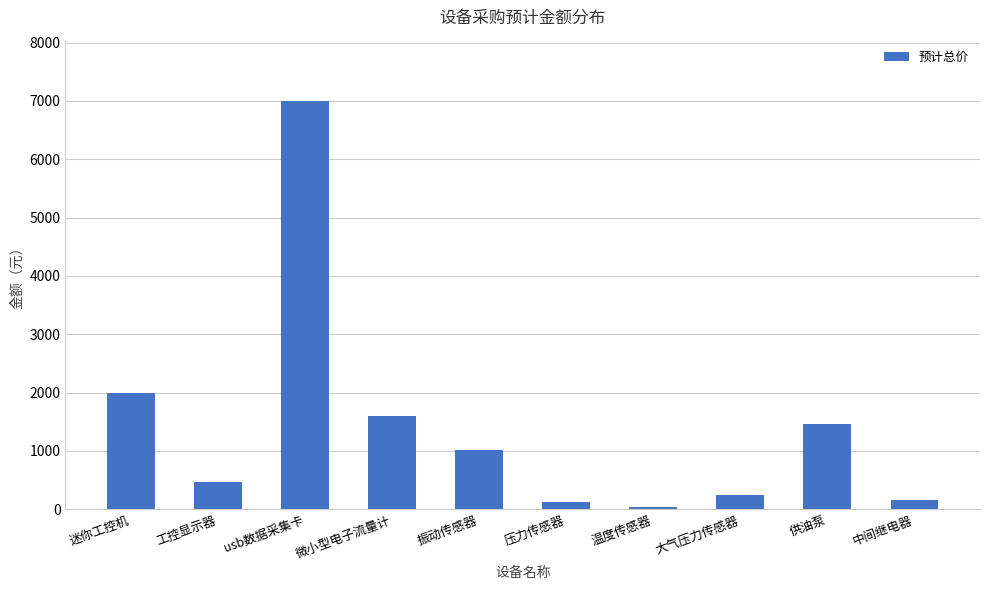

What is the difference between the values at 工控显示器 and 大气压力传感器?

221.0